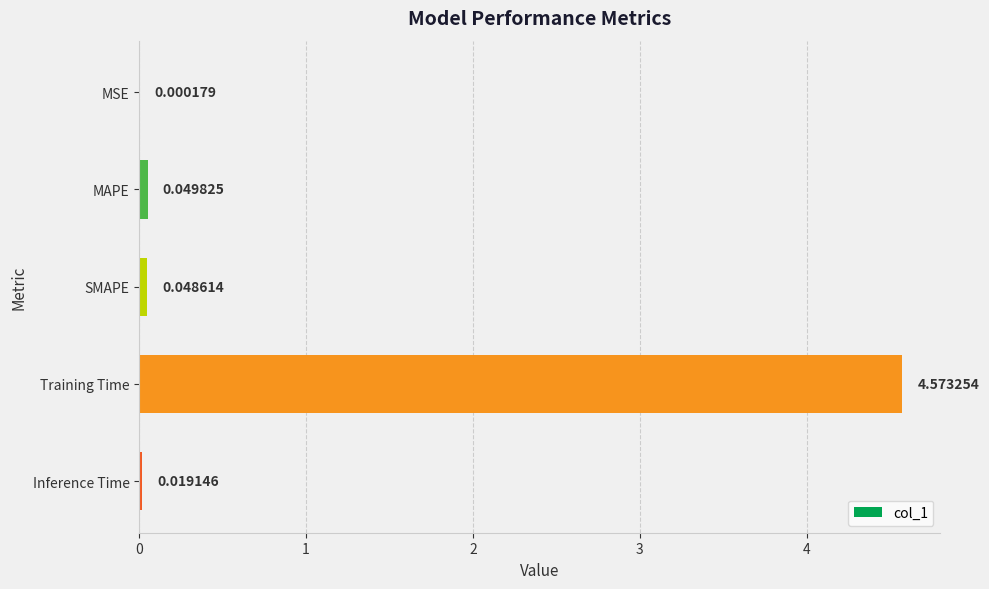

Are the bars horizontal?

Yes